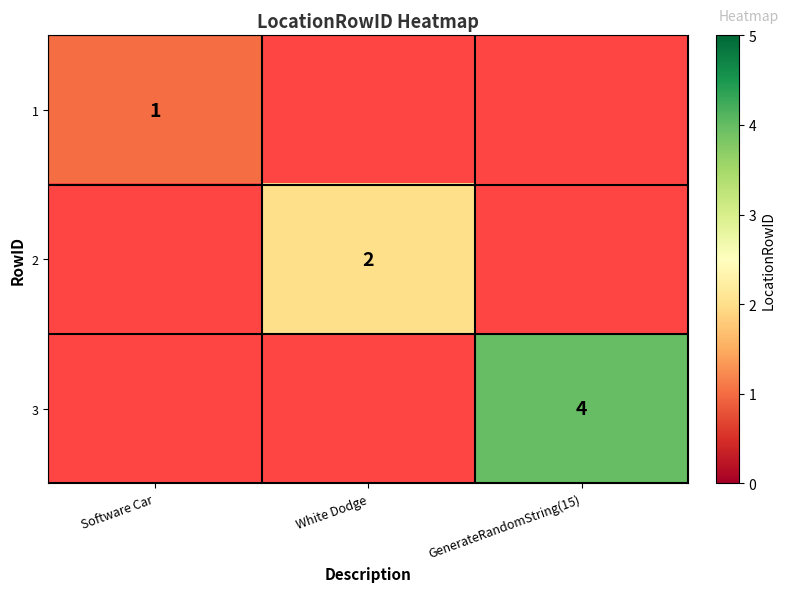

Is it true that 2 equals 1 at White Dodge?

False